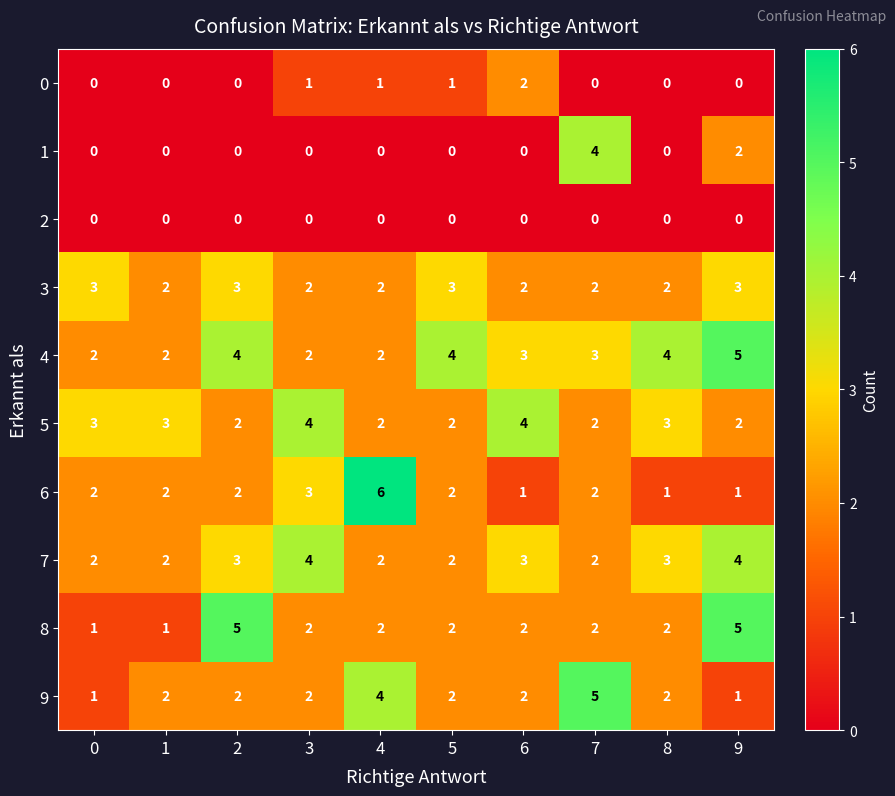

Which series has the largest total across all categories?

4